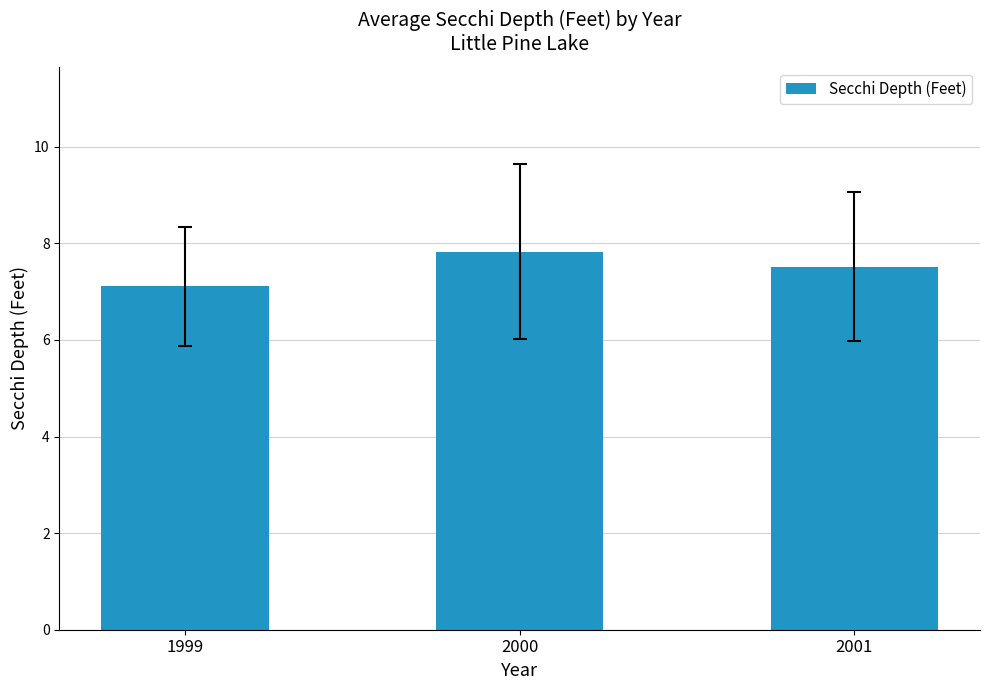

What is the change in value from 2000 to 2001?

-0.3